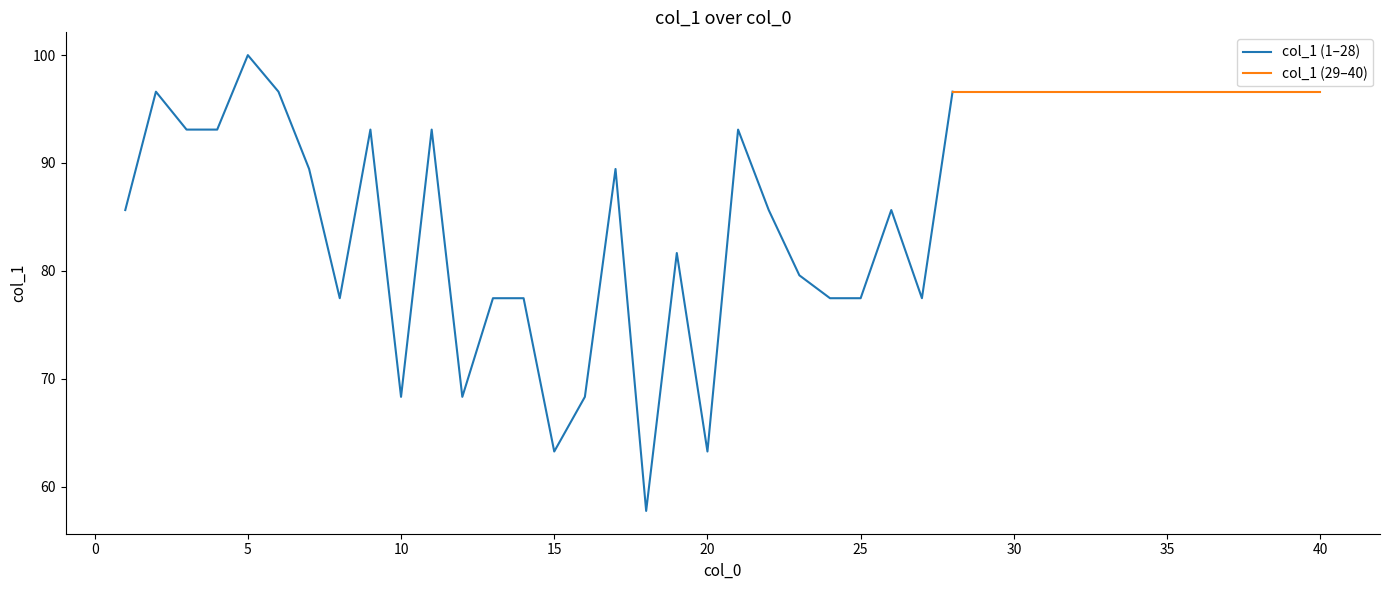

Reading left to right, transcribe all the data shown in this chart.

1=85.6	2=96.6	3=93.1	4=93.1	5=100.0	6=96.6	7=89.4	8=77.5	9=93.1	10=68.3	11=93.1	12=68.3	13=77.5	14=77.5	15=63.2	16=68.3	17=89.4	18=57.7	19=81.6	20=63.2	21=93.1	22=85.6	23=79.6	24=77.5	25=77.5	26=85.6	27=77.5	28=96.6	29=96.6	30=96.6	31=96.6	32=96.6	33=96.6	34=96.6	35=96.6	36=96.6	37=96.6	38=96.6	39=96.6	40=96.6